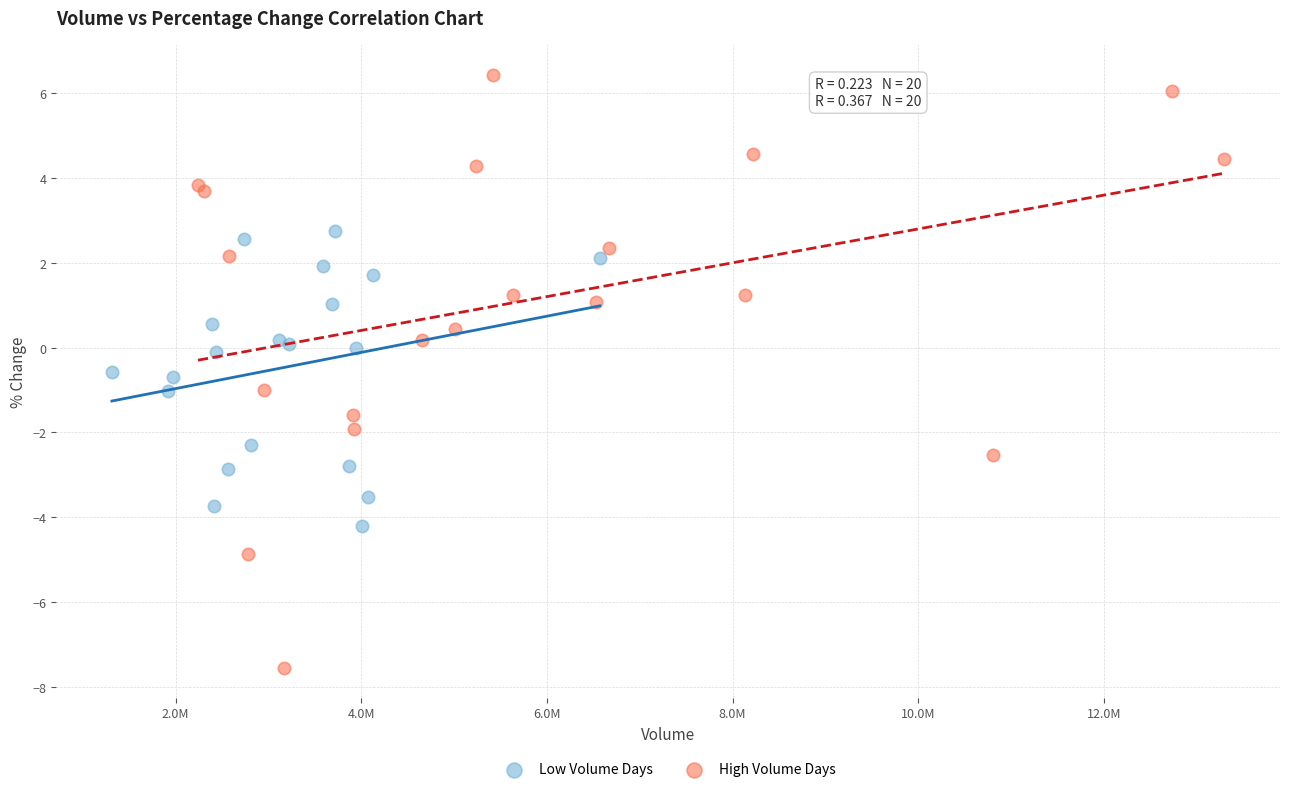

Which series contains the highest Y value?

High Volume Days